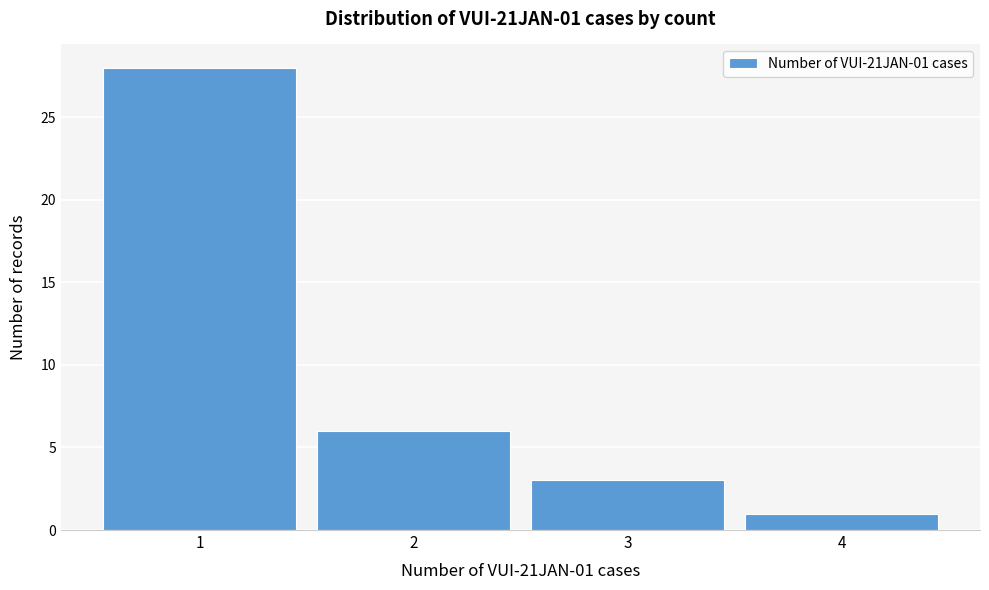

Which range on the x-axis has the tallest bar?

0.5 to 1.5